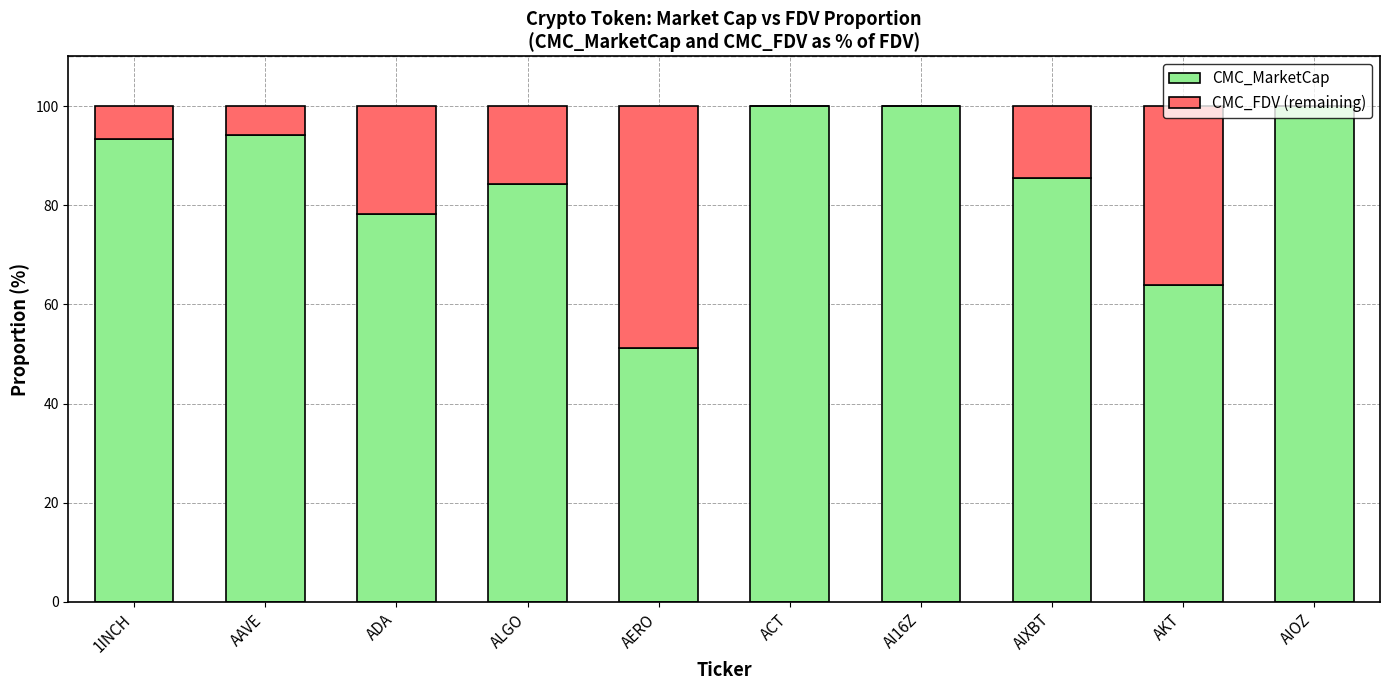

Is it true that CMC_MarketCap equals 23.9 at ALGO?

False